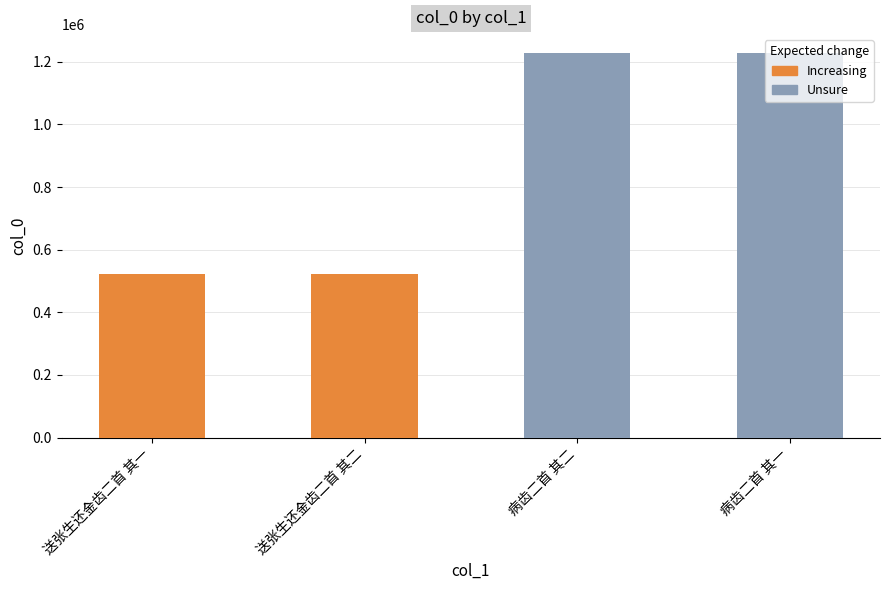

What is the label of the 3rd bar from the right?

送张生还金齿二首 其二